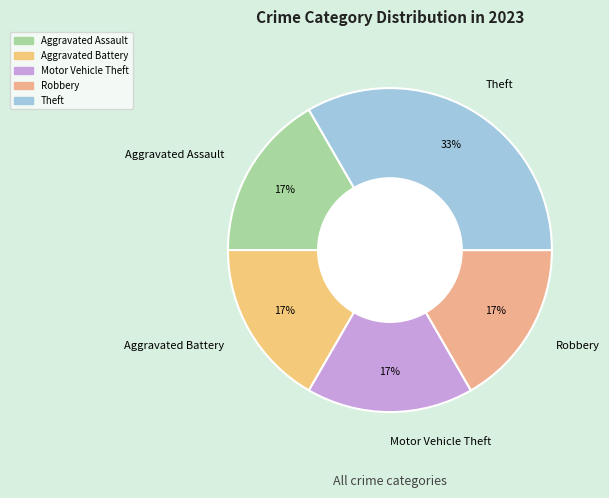

The Robbery slice represents 17% of the pie. True or false?

True